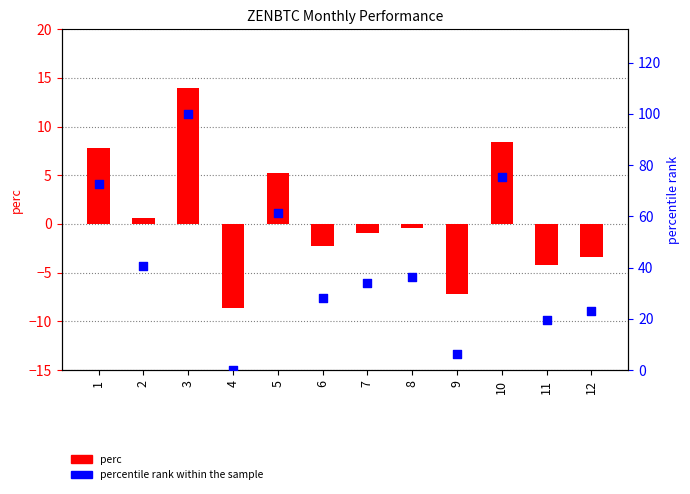

Which series contains the highest Y value?

percentile rank within the sample